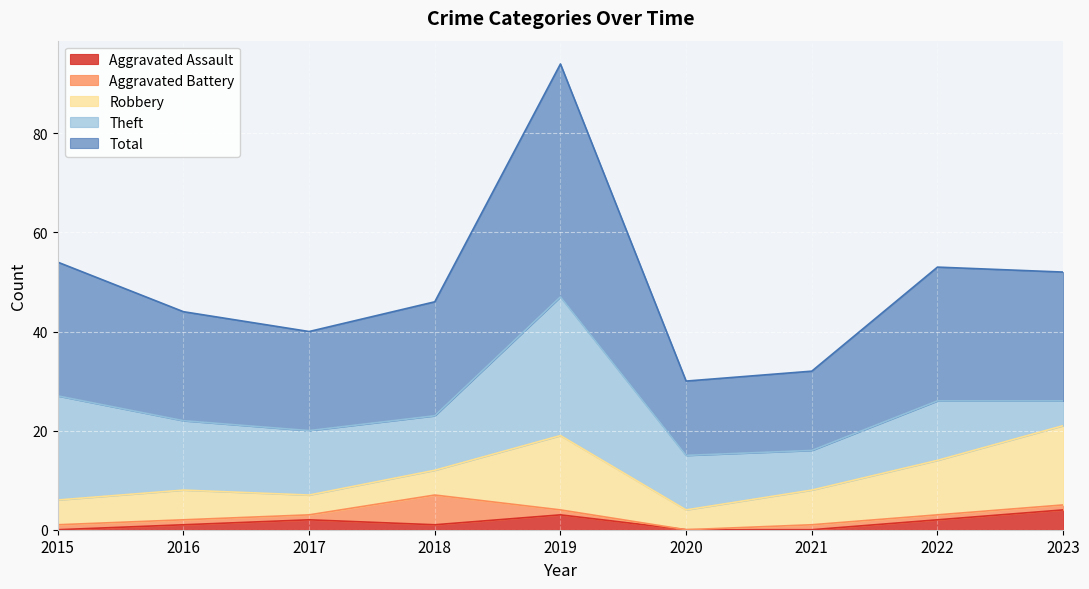

How many values in the Aggravated Assault series are below 1?

3